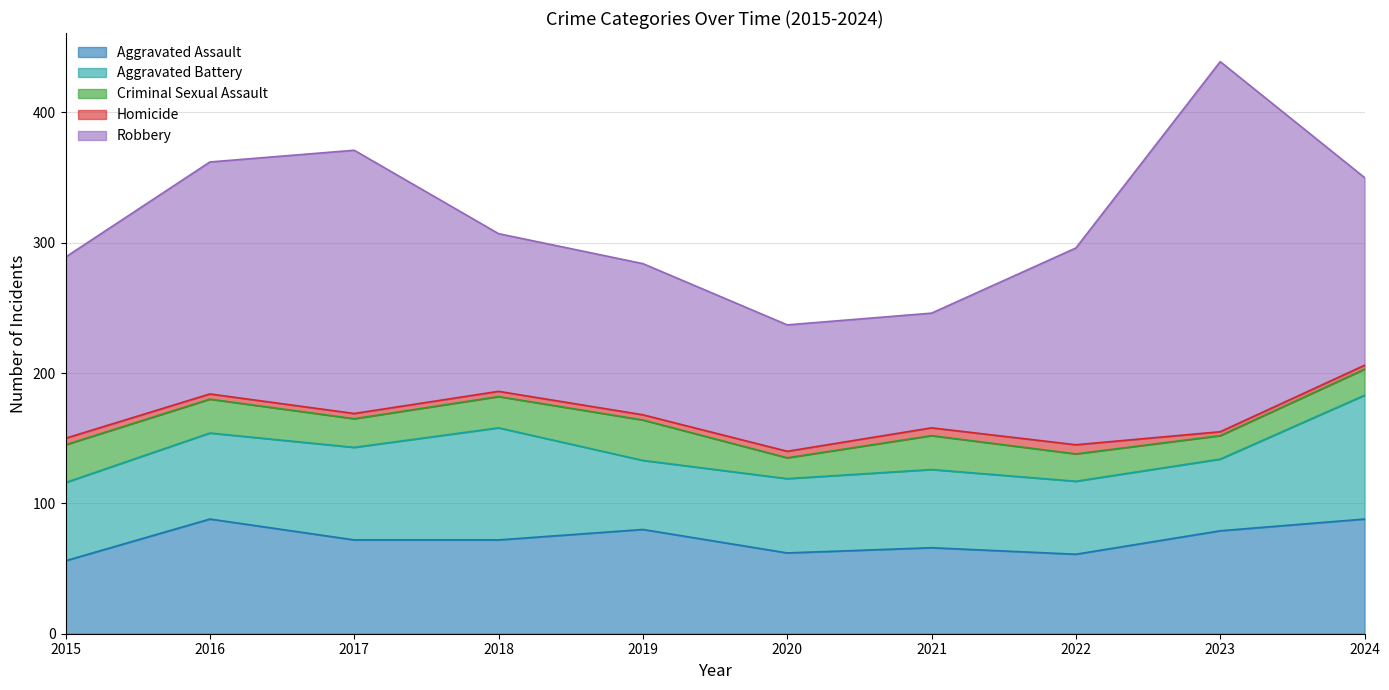

Between 2017 and 2022, which series saw the biggest shift?

Robbery